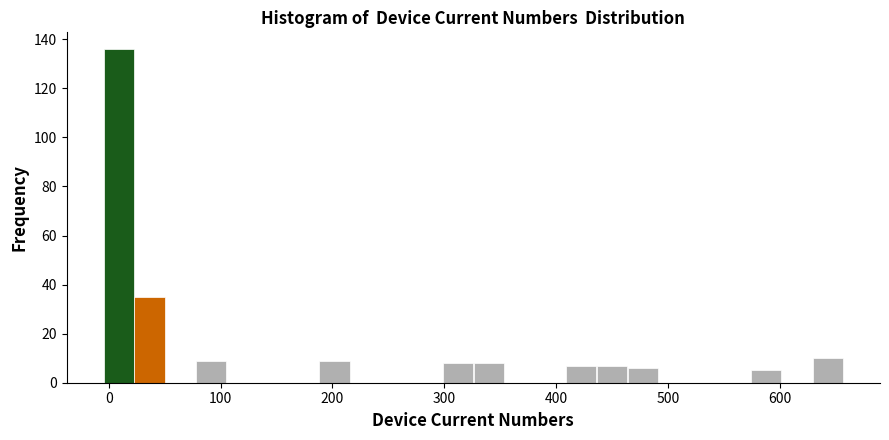

Around what value on the x-axis is the tallest bar? Give the approximate position of its centre, as read against the axis.

10